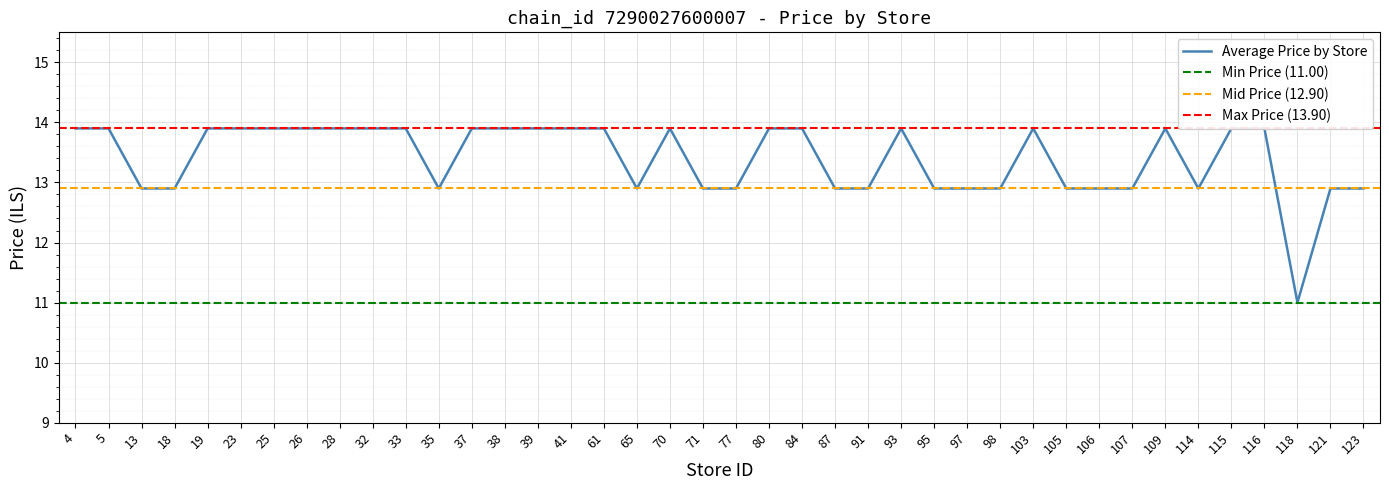

Count the number of values greater than 13.

22